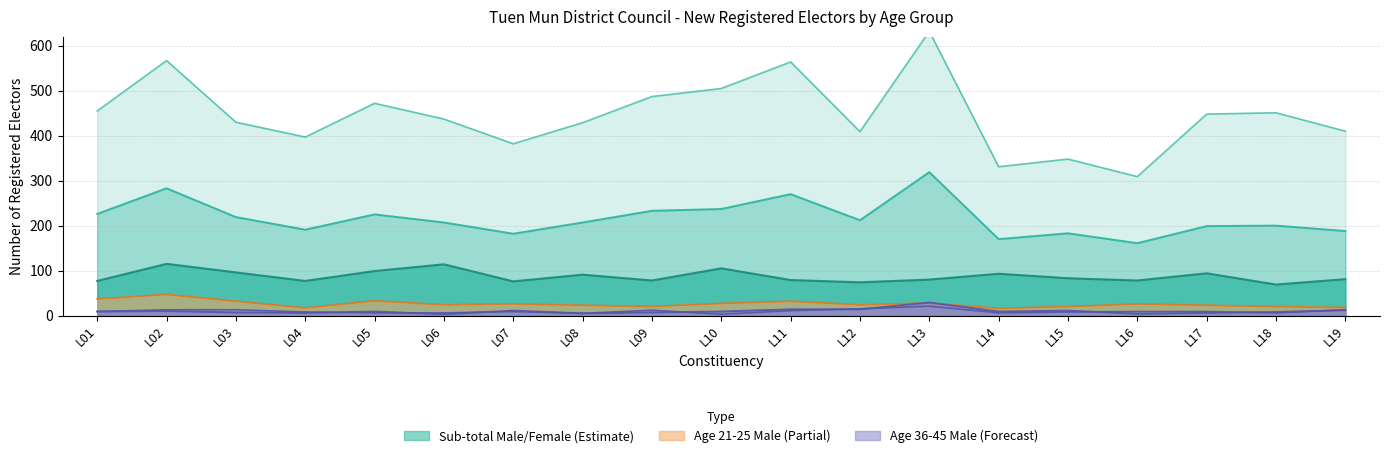

How many interior local valleys does the Age 36-40 Male series have?

4